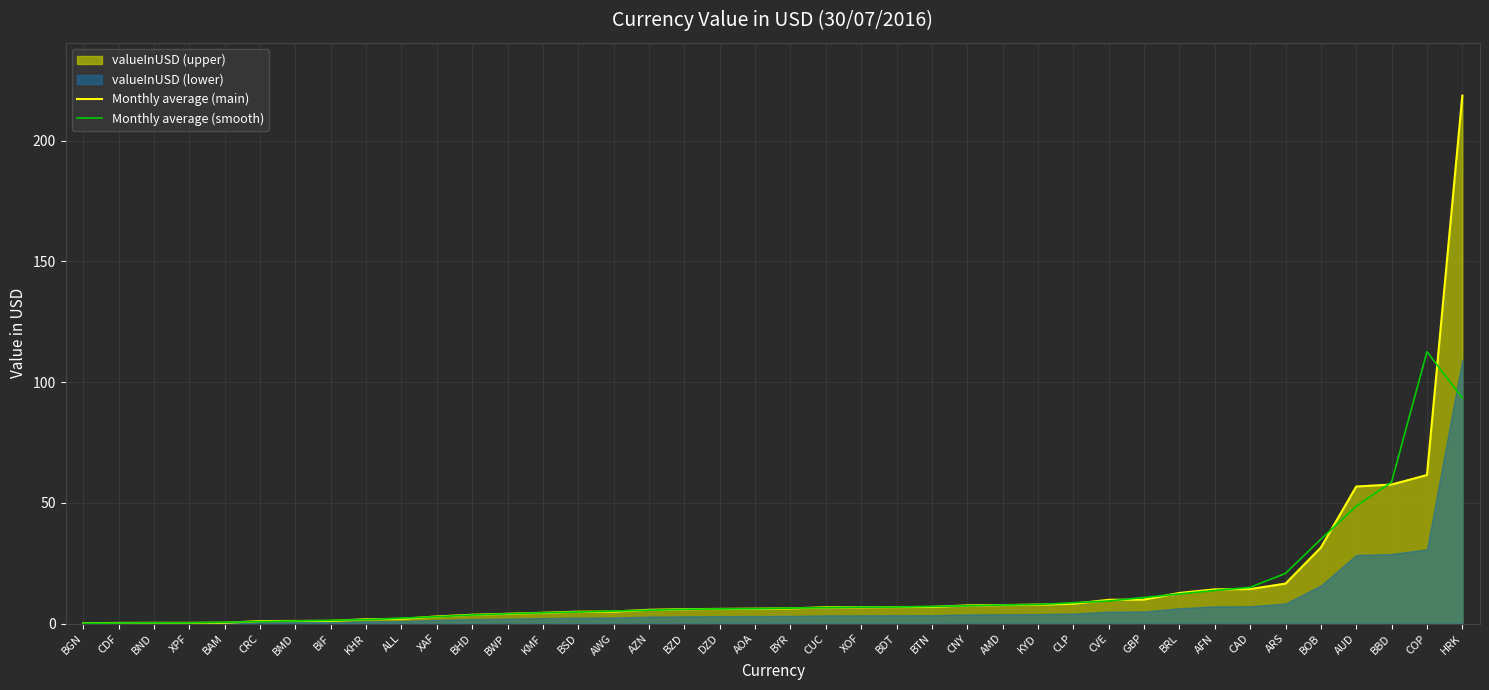

What is the average value of the Monthly average (smooth) series?

13.8